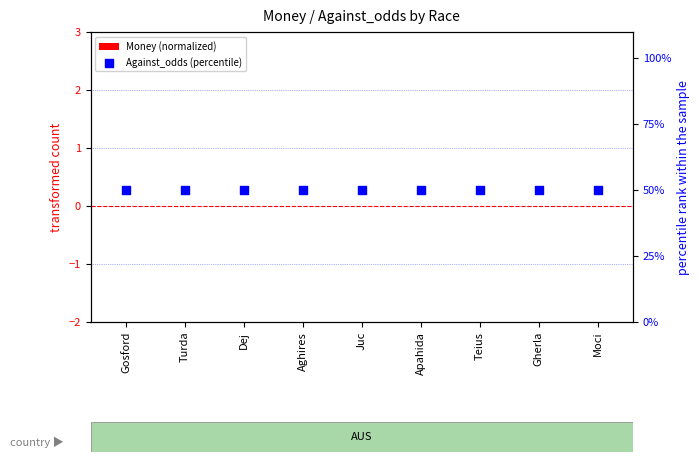

What are all the series names shown in the legend?

Money (normalized), Against_odds (percentile)